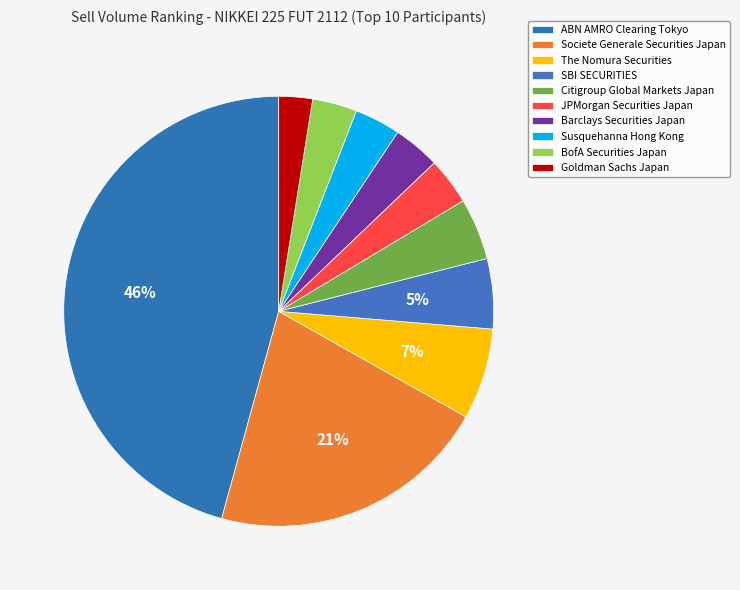

How many slices are in this pie chart?

10